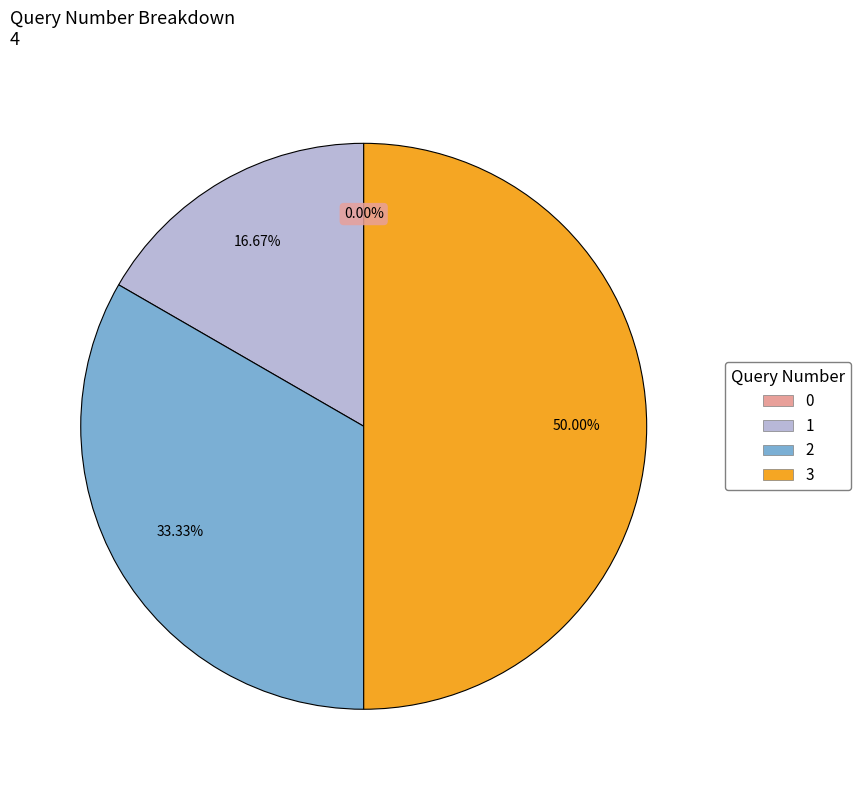

To the nearest percent, what portion does 2 represent?

33%